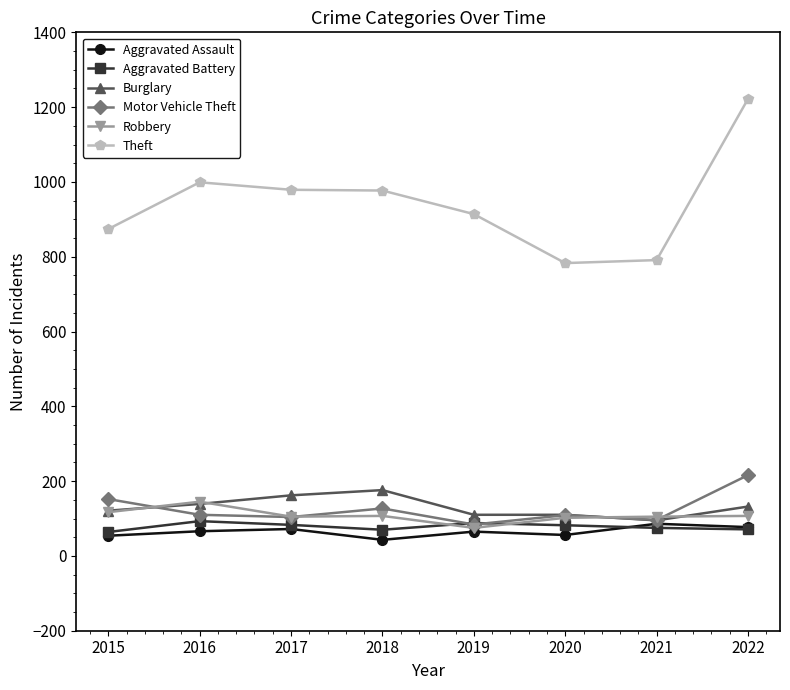

What is the spread (max minus min) of values at 2015?

820